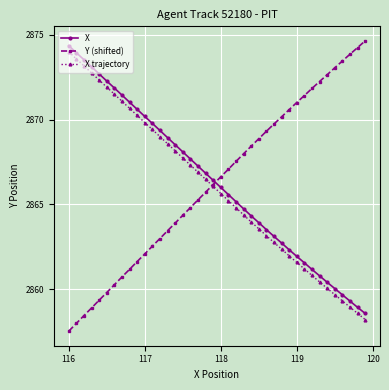

What is the minimum value for Y (shifted)?

2857.5